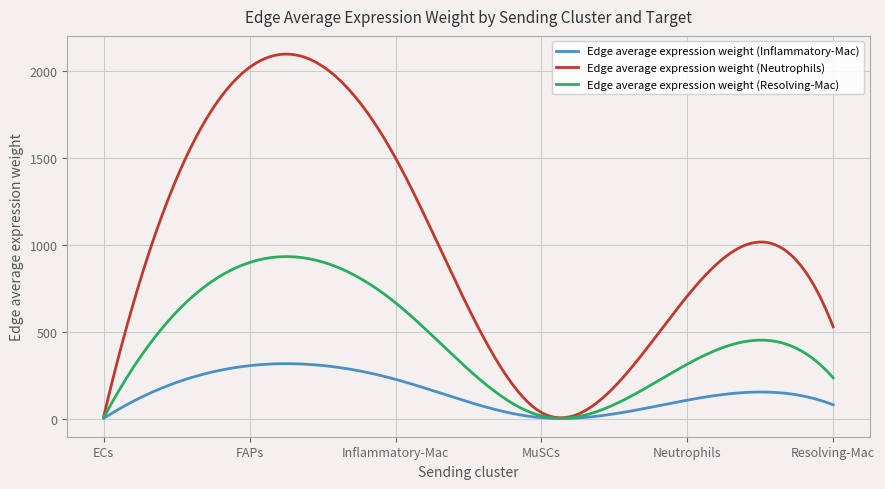

Which series has the largest total across all categories?

Edge average expression weight (Neutrophils)